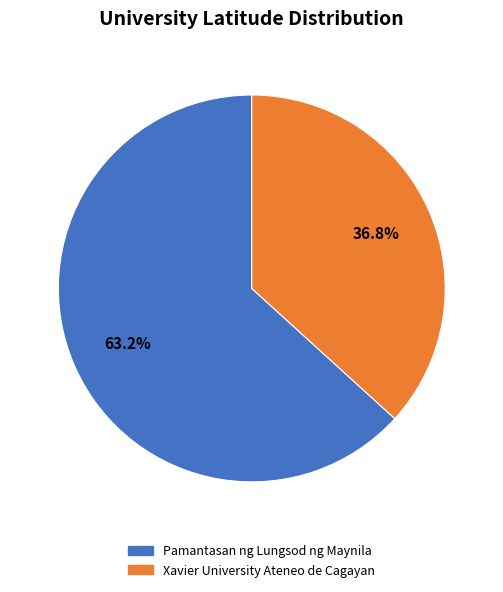

To the nearest percent, what is the difference between the largest and smallest slice percentages?

26%